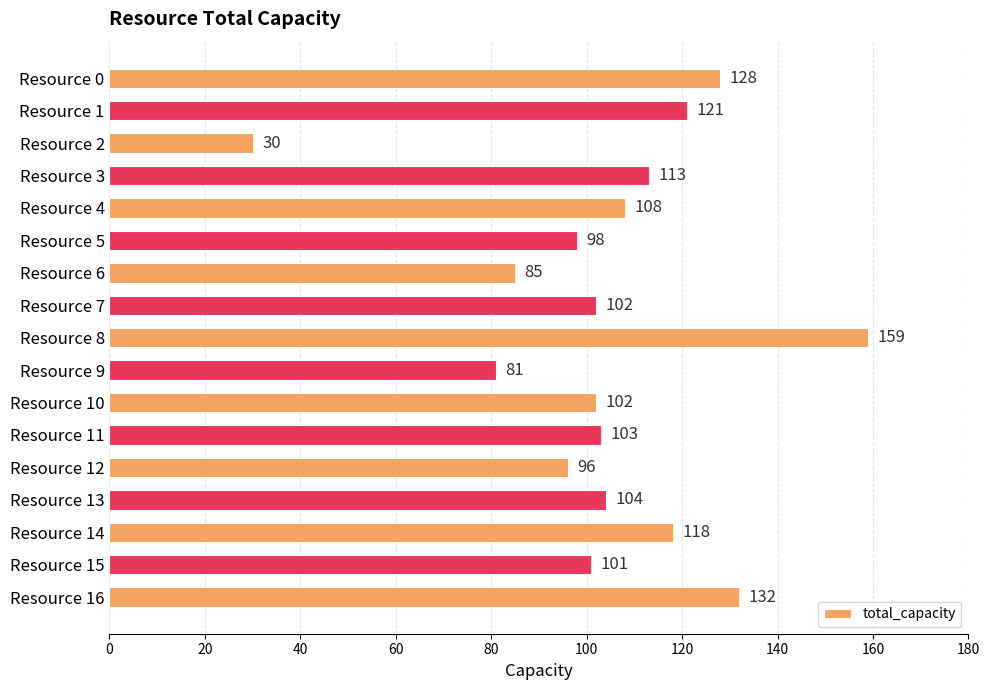

What is the change in value from Resource 7 to Resource 11?

+1